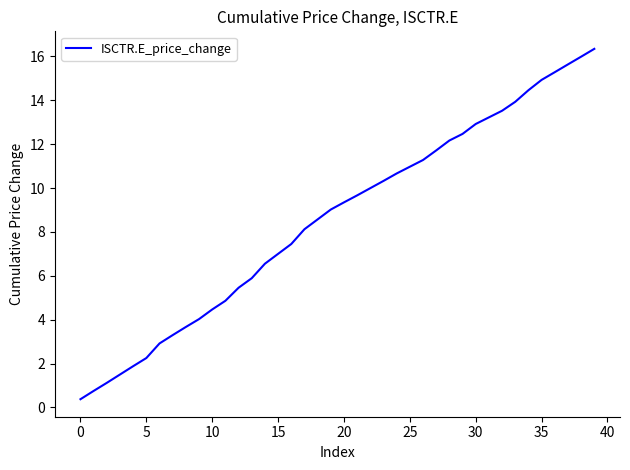

What is the difference between the maximum and minimum values?

16.0